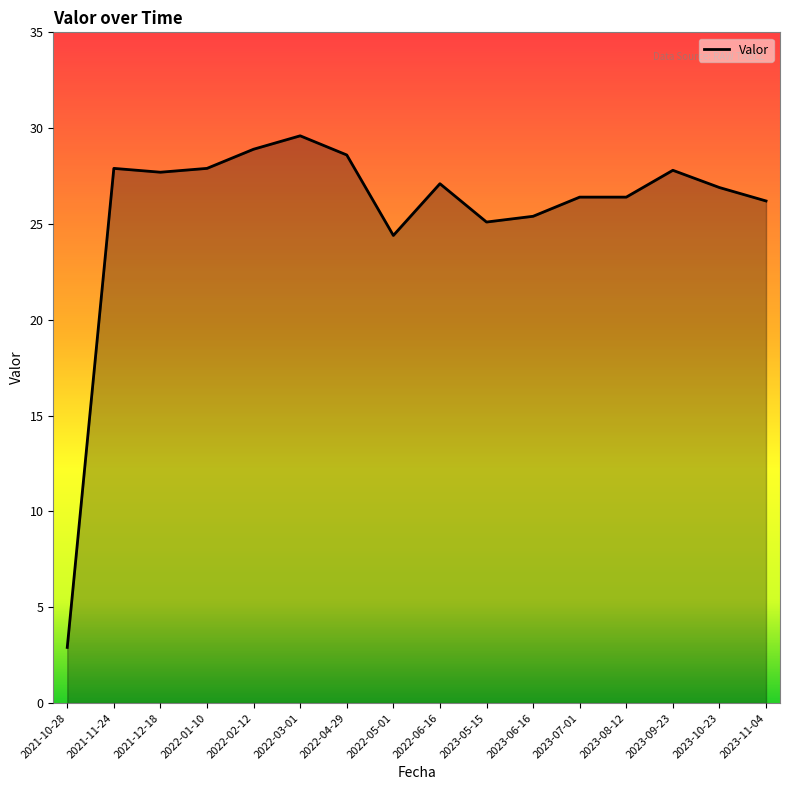

What is the smallest value displayed?

2.9